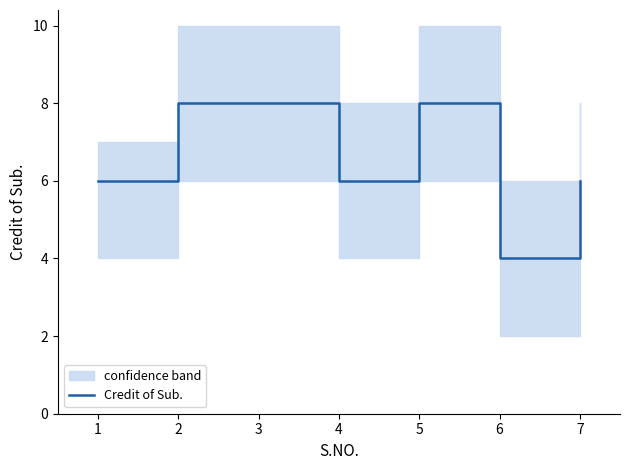

Reading left to right, list all the values displayed in this chart.

6	8	8	6	8	4	6